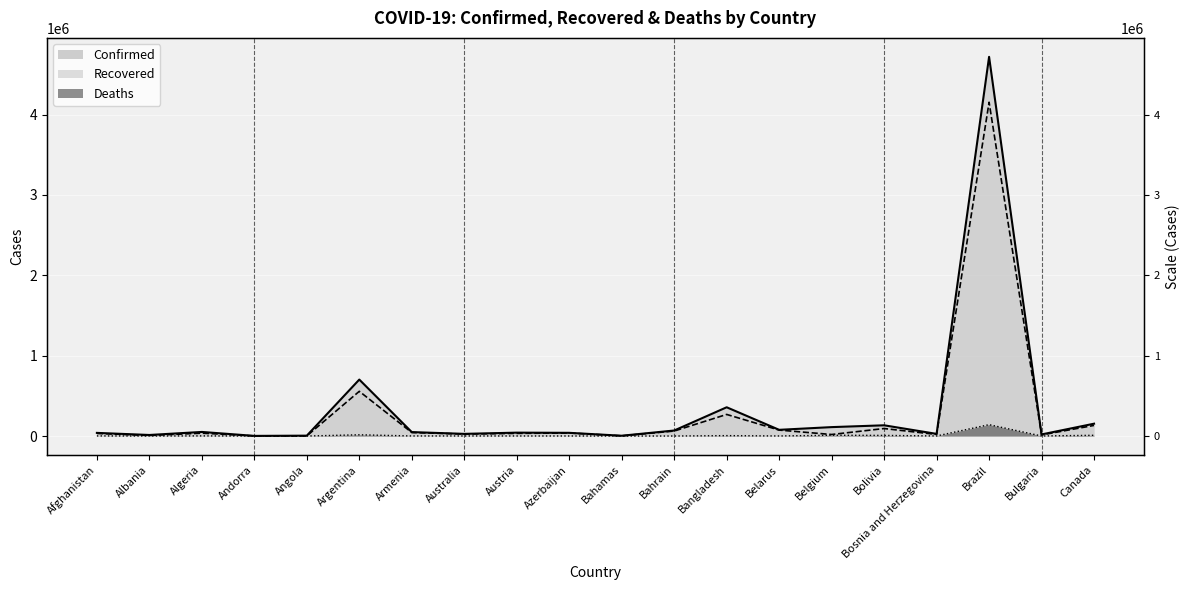

At which label does Confirmed (line) reach its minimum?

Andorra